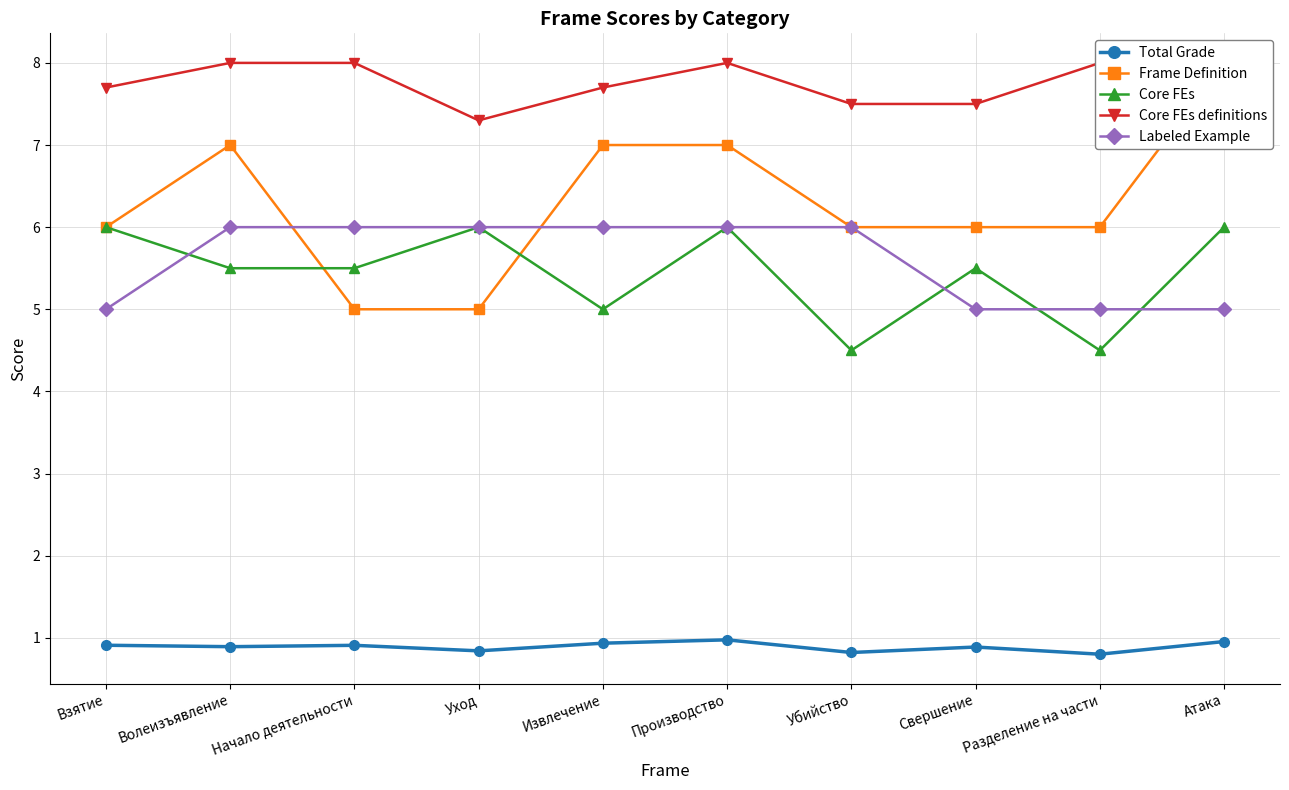

The Total Grade series shows 0.9 at Извлечение. True or false?

True